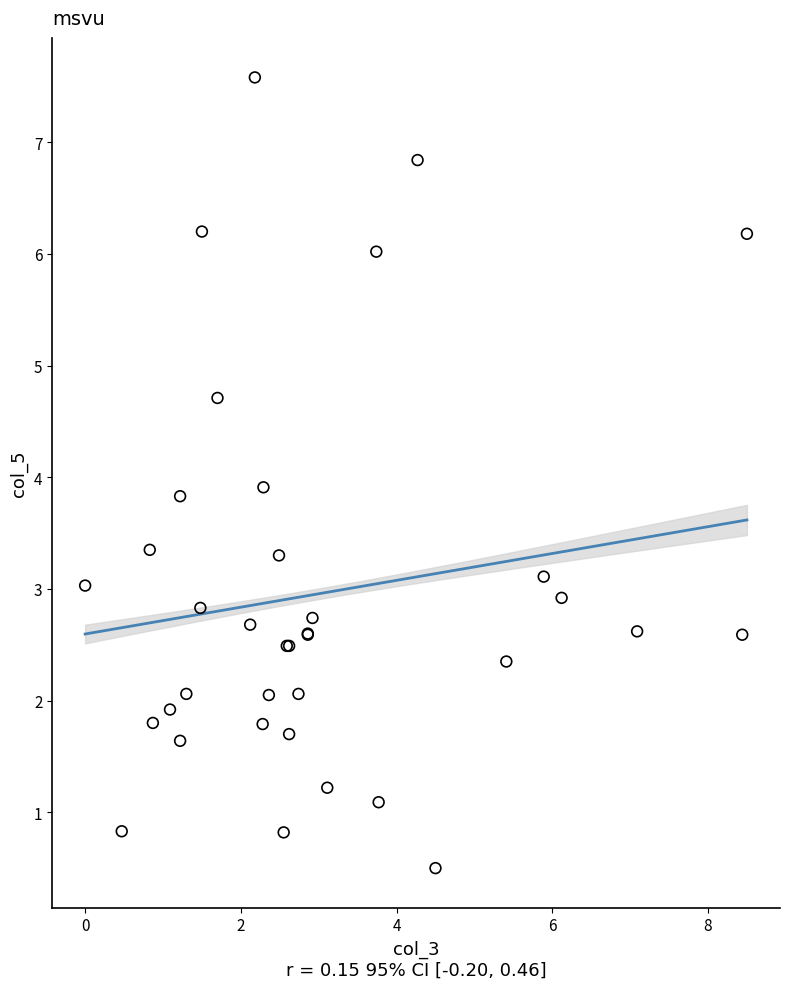

What Y value in the scatter plot is closest to 4?

3.9